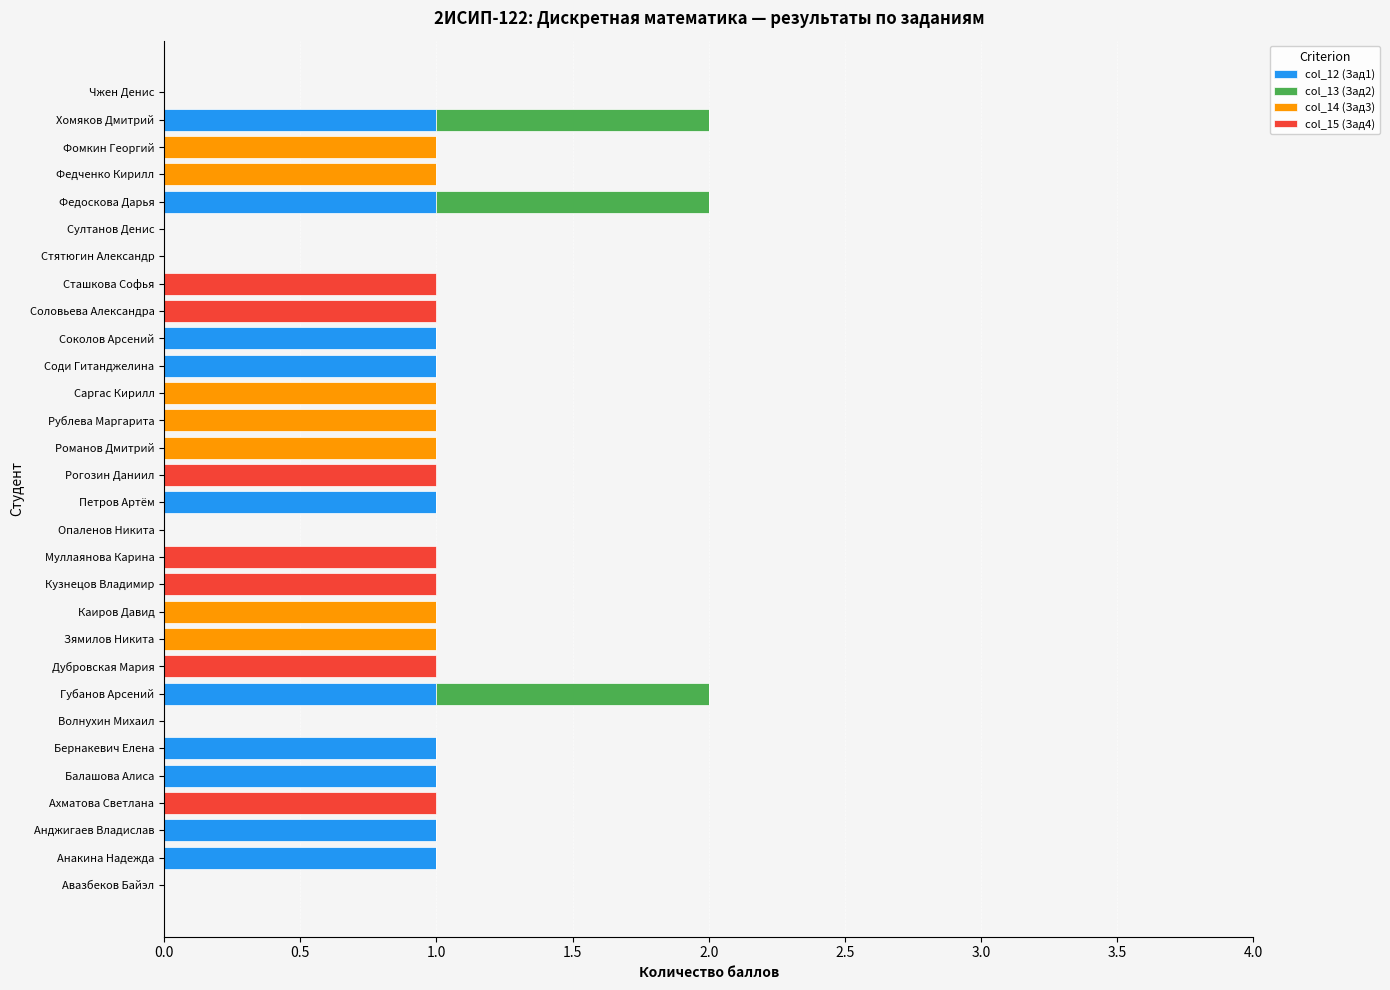

The col_12 (Зад1) series shows 0 at Опаленов Никита. True or false?

True